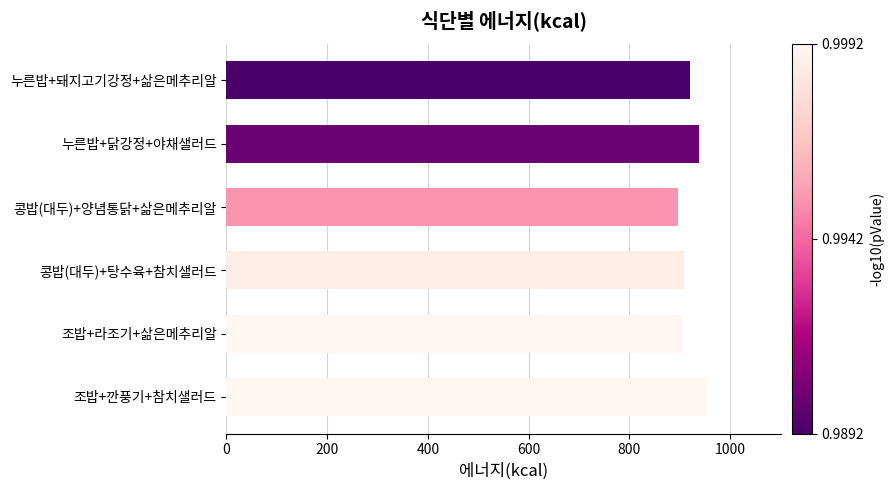

How many data points does each series have?

6